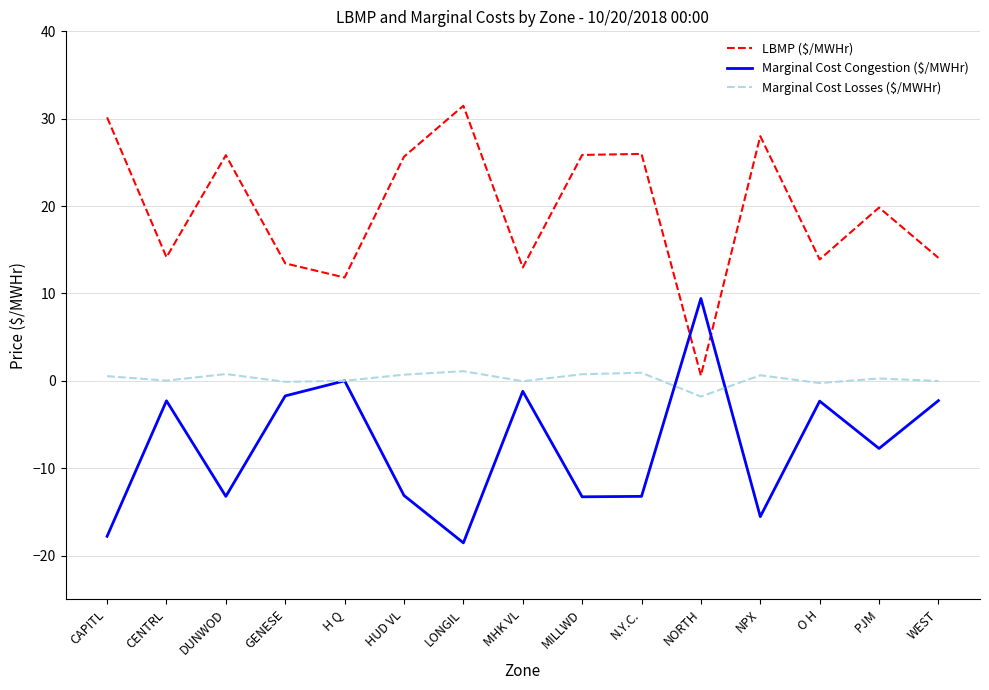

At which category does Marginal Cost Congestion ($/MWHr) reach its first local peak?

CENTRL